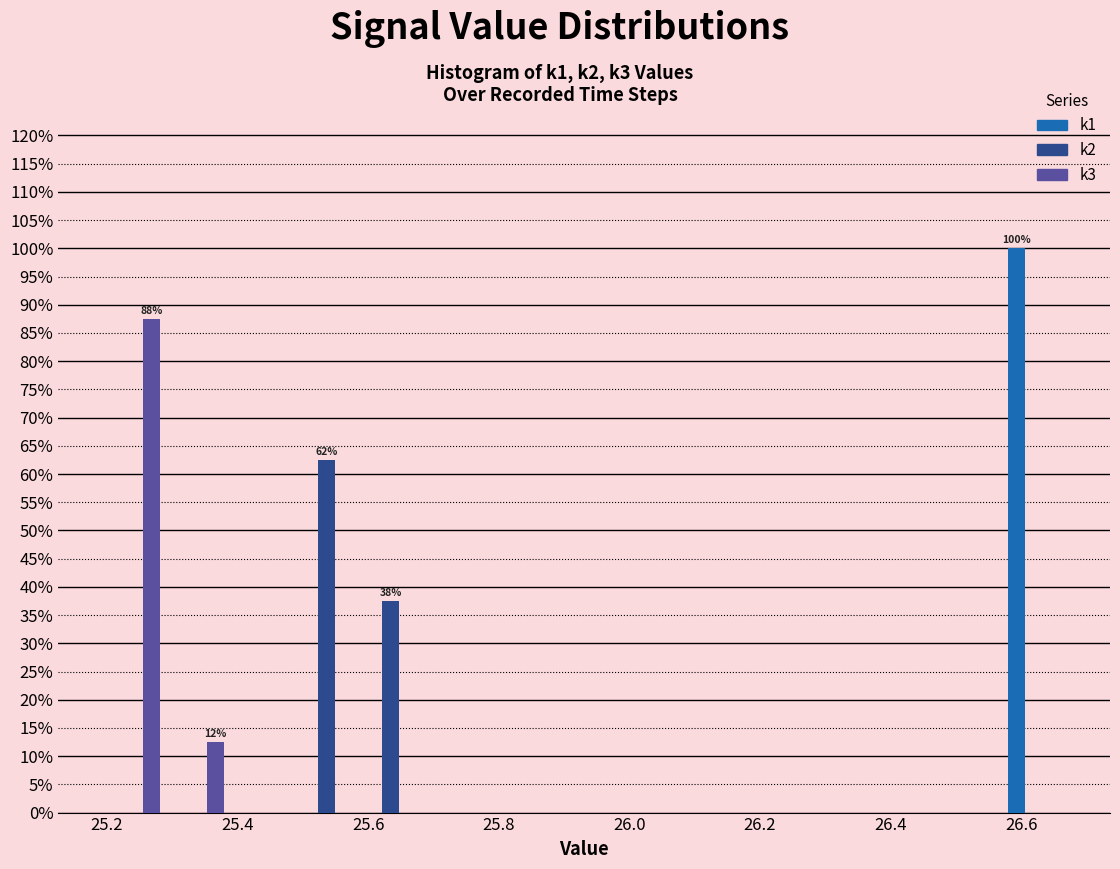

In the k2 series, which range on the x-axis has the tallest bar?

25.48 to 25.58